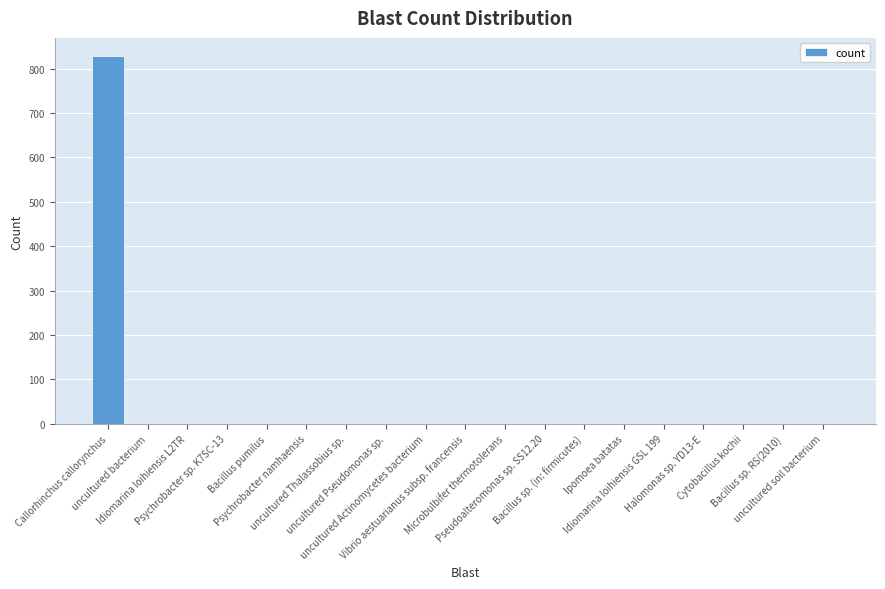

What is the sum of all values?

849